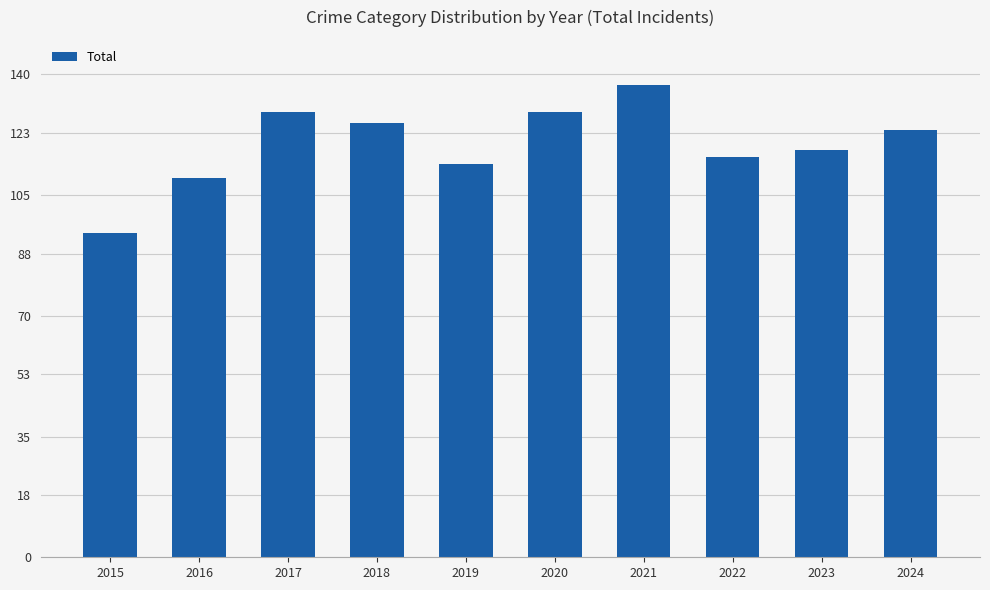

The chart shows a value of 114 at 2019. True or false?

True